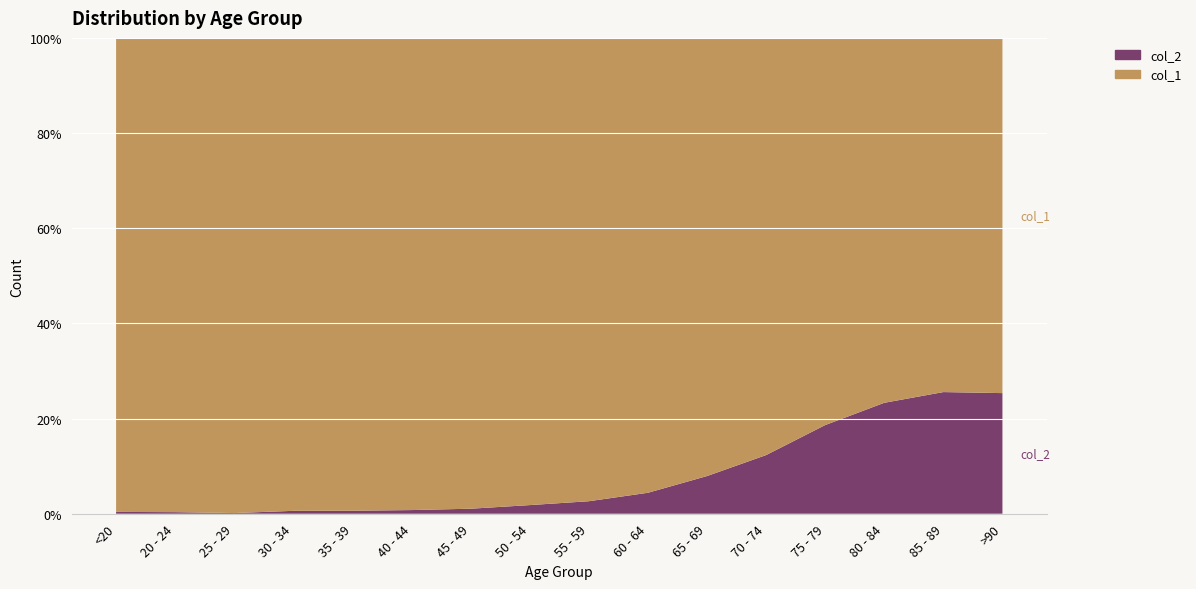

Reading right to left, transcribe all the data shown in this chart.

col_1: >90=3604	85 - 89=7417	80 - 84=10764	75 - 79=12434	70 - 74=12018	65 - 69=9883	60 - 64=9236	55 - 59=8400	50 - 54=6803	45 - 49=4396	40 - 44=3078	35 - 39=2814	30 - 34=2765	25 - 29=2038	20 - 24=1191	<20=4641
col_2: >90=1224	85 - 89=2548	80 - 84=3273	75 - 79=2848	70 - 74=1690	65 - 69=850	60 - 64=426	55 - 59=227	50 - 54=126	45 - 49=47	40 - 44=24	35 - 39=18	30 - 34=17	25 - 29=3	20 - 24=4	<20=18